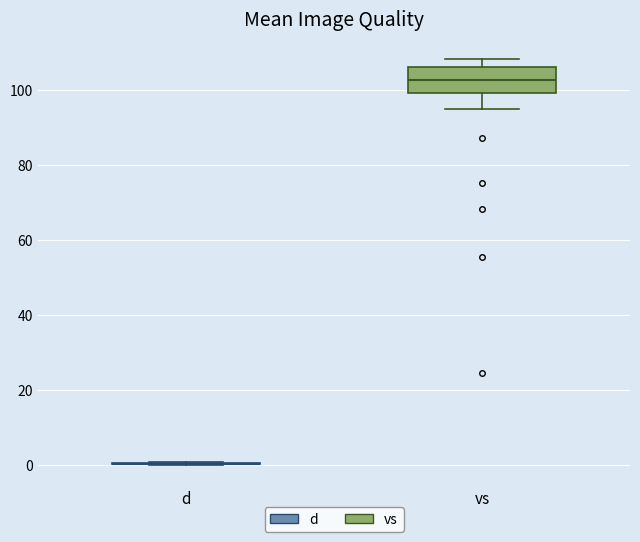

Comparing the boxes themselves (not the whiskers), which one is the tallest?

vs